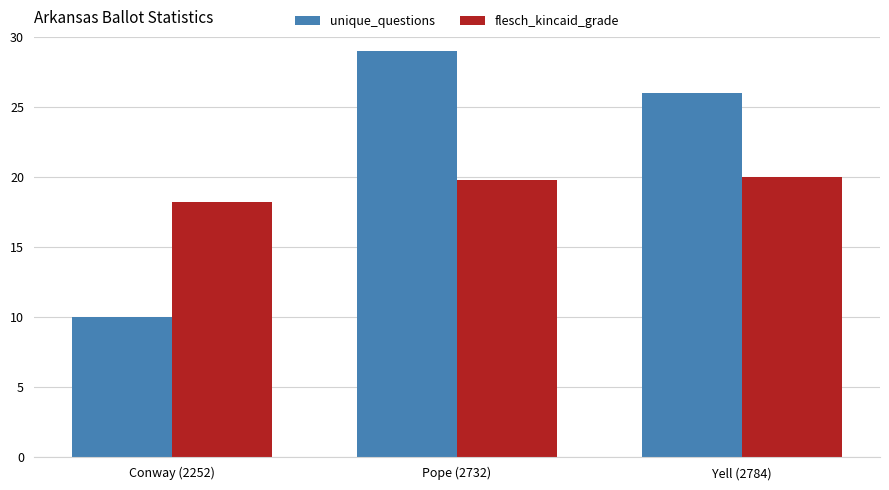

Reading right to left, list all the values displayed in this chart.

unique_questions: Yell (2784)=26.0	Pope (2732)=29.0	Conway (2252)=10.0
flesch_kincaid_grade: Yell (2784)=20.0	Pope (2732)=19.8	Conway (2252)=18.2